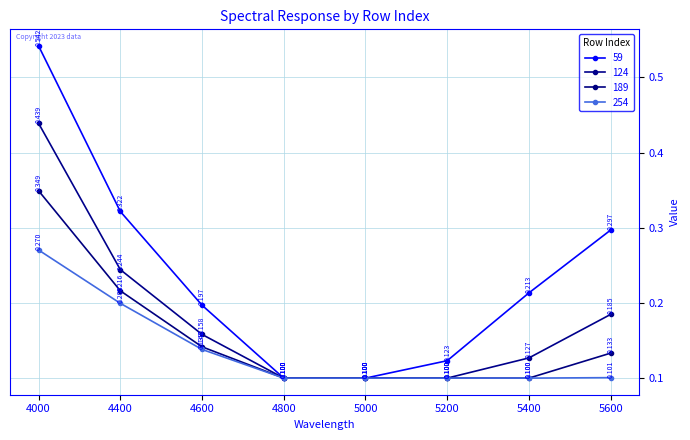

Which series has the largest range (max minus min)?

59